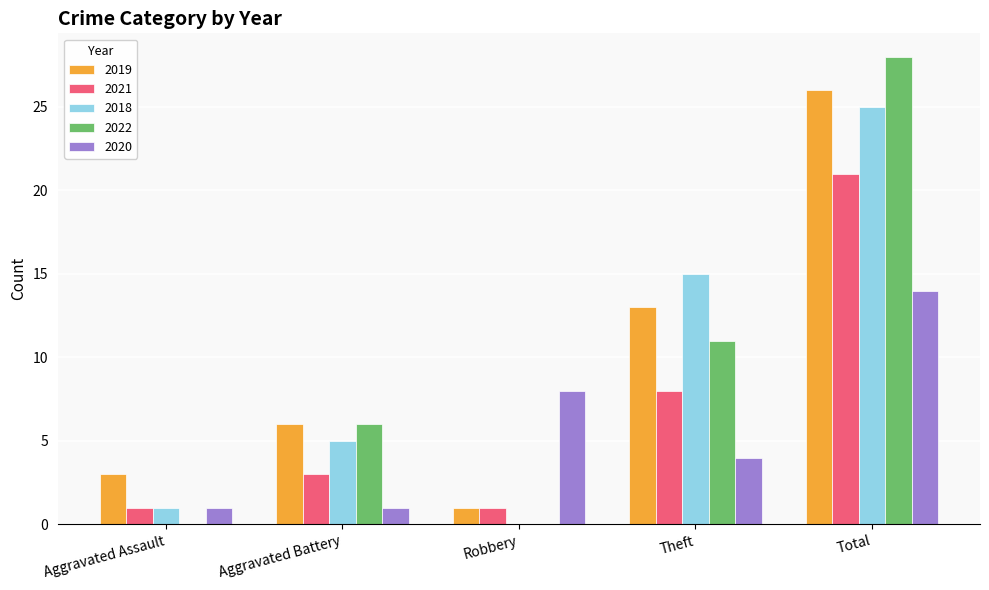

How many categories are shown in the chart?

5